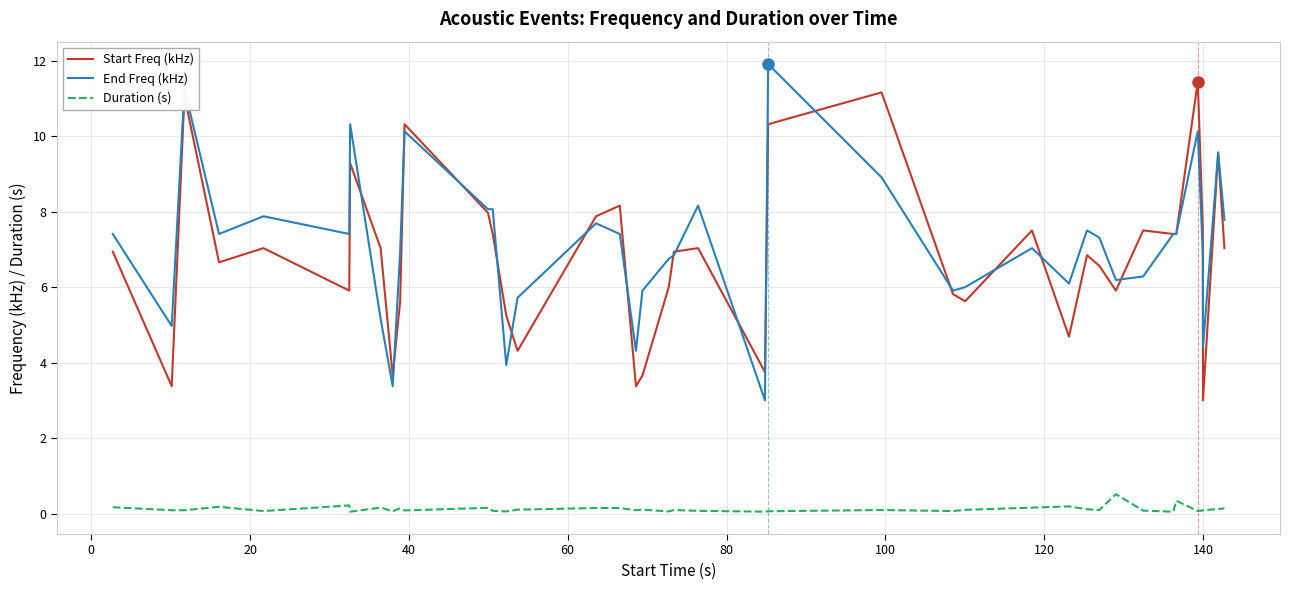

True or false: Duration (s) and End Freq (kHz) cross at least once.

False